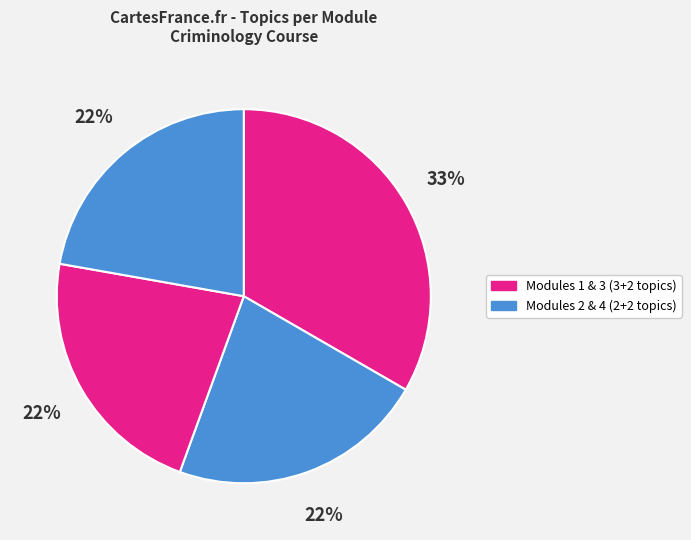

How many segments does this pie chart have?

4